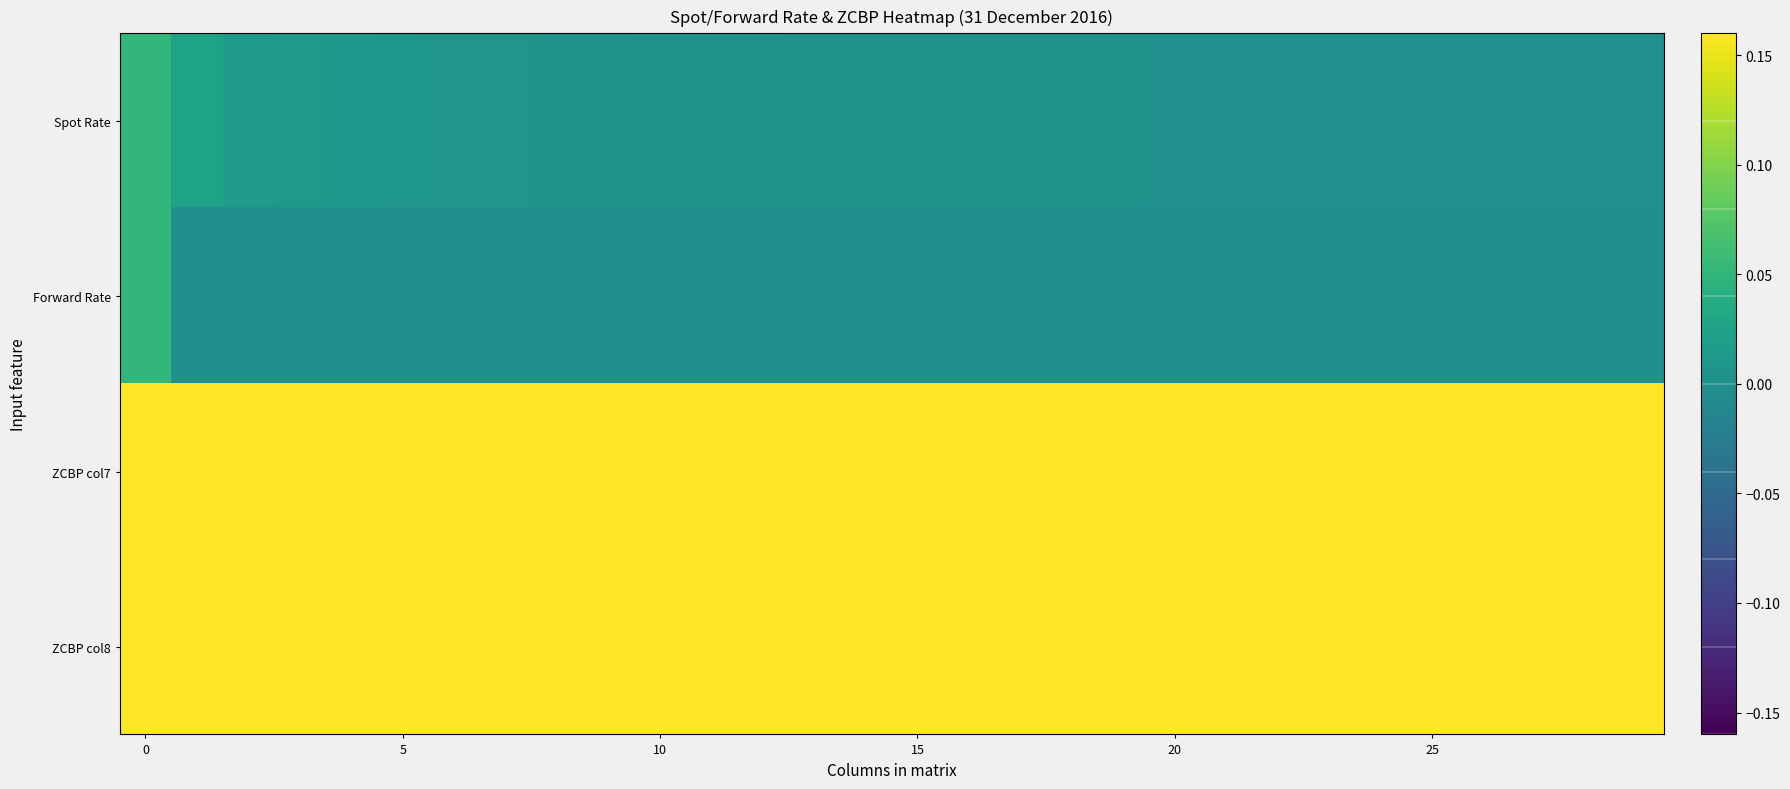

Rank the series by their maximum value, from highest to lowest.

ZCBP col7, ZCBP col8, Spot Rate, Forward Rate